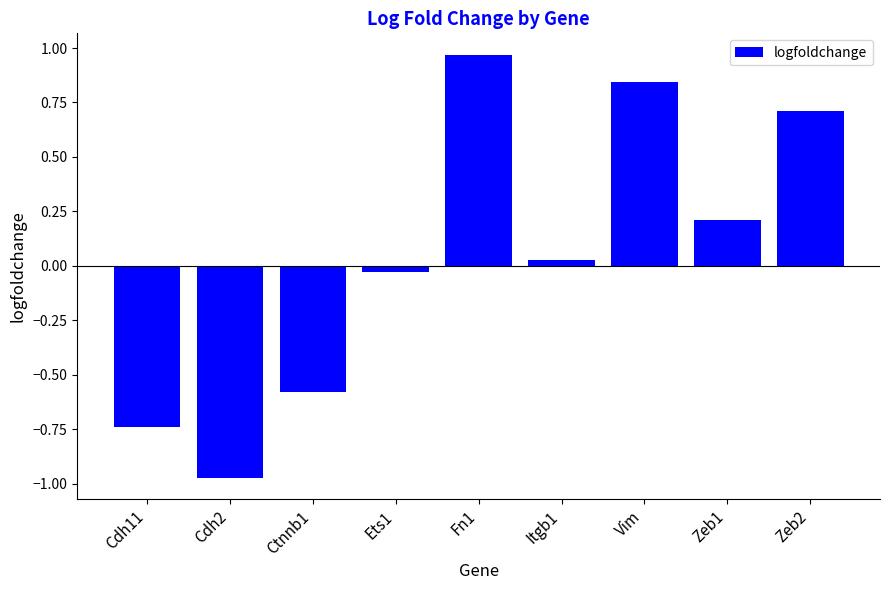

The value at Zeb1 is 0.2. True or false?

True